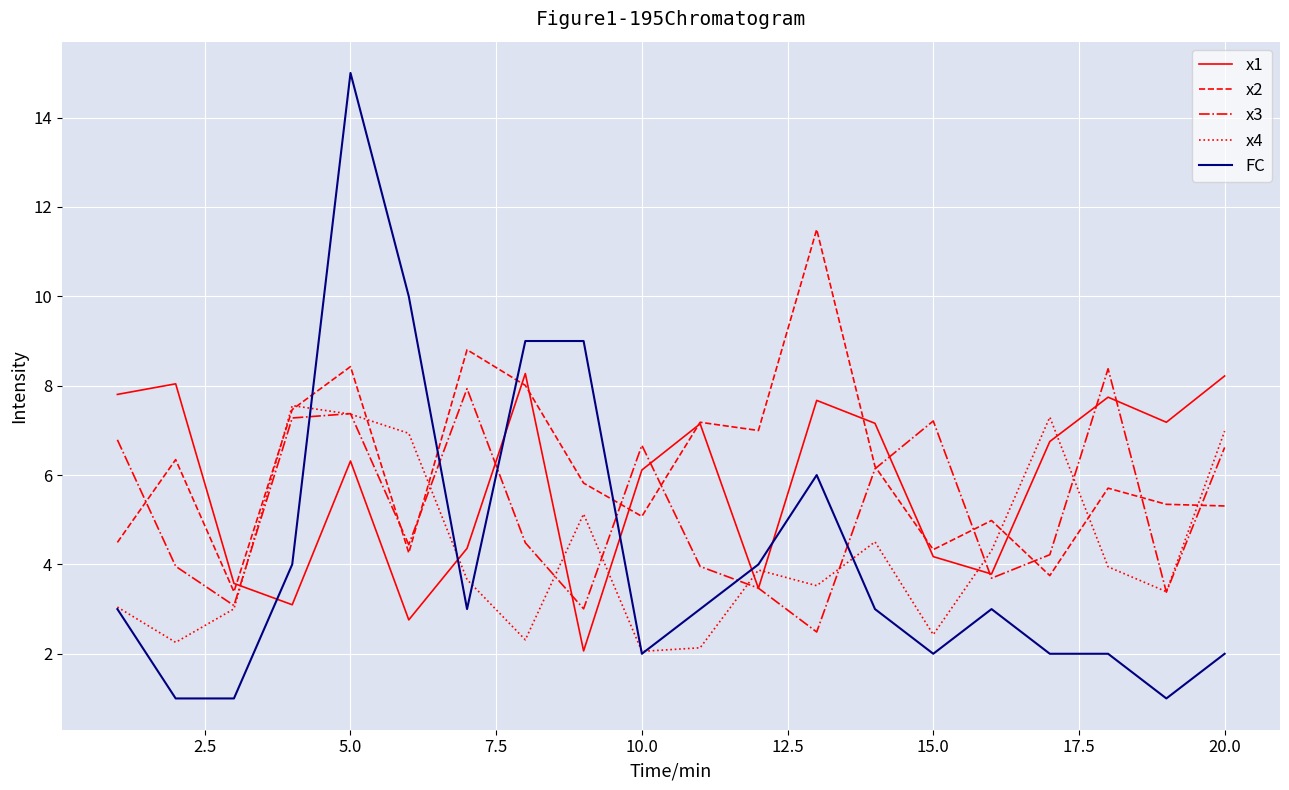

What is the minimum value shown in the chart?

1.0